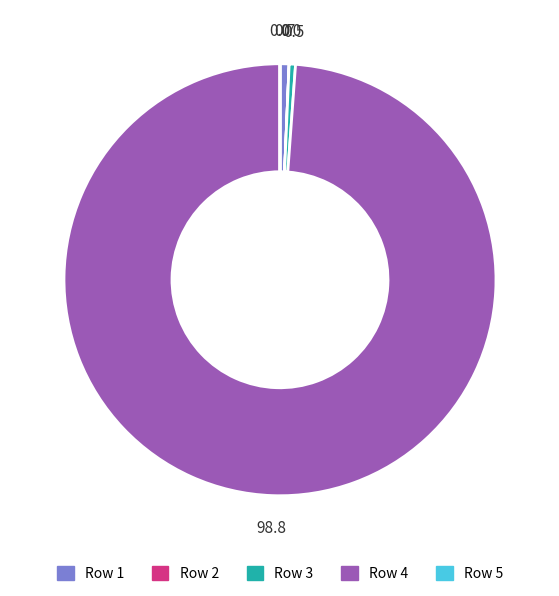

Is there a majority slice in this chart?

Yes